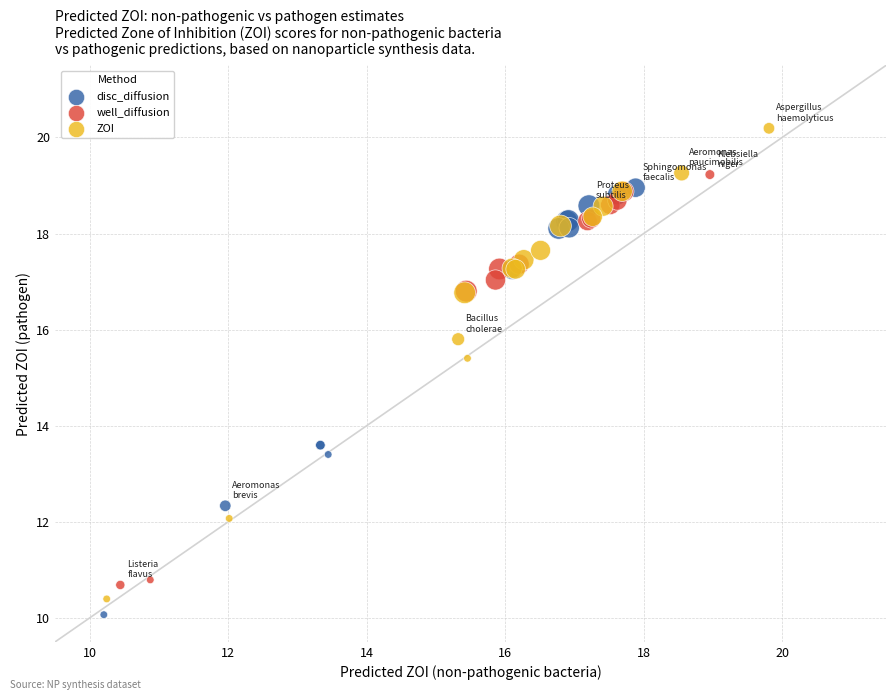

Which series contains the lowest Y value?

disc_diffusion